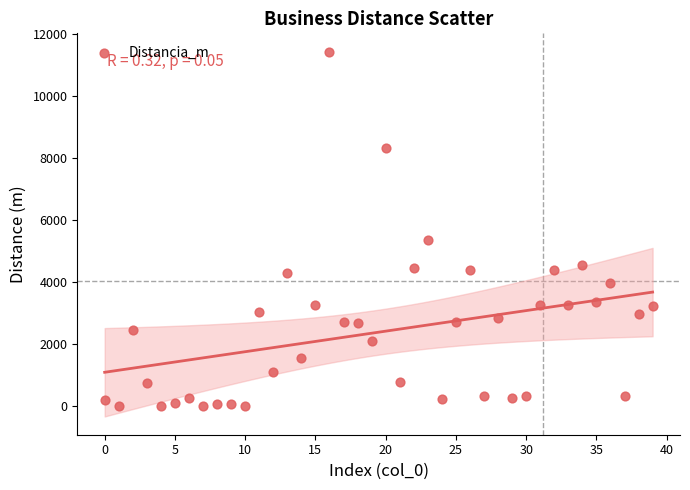

What Y value in the scatter plot is closest to 5717?

5343.5